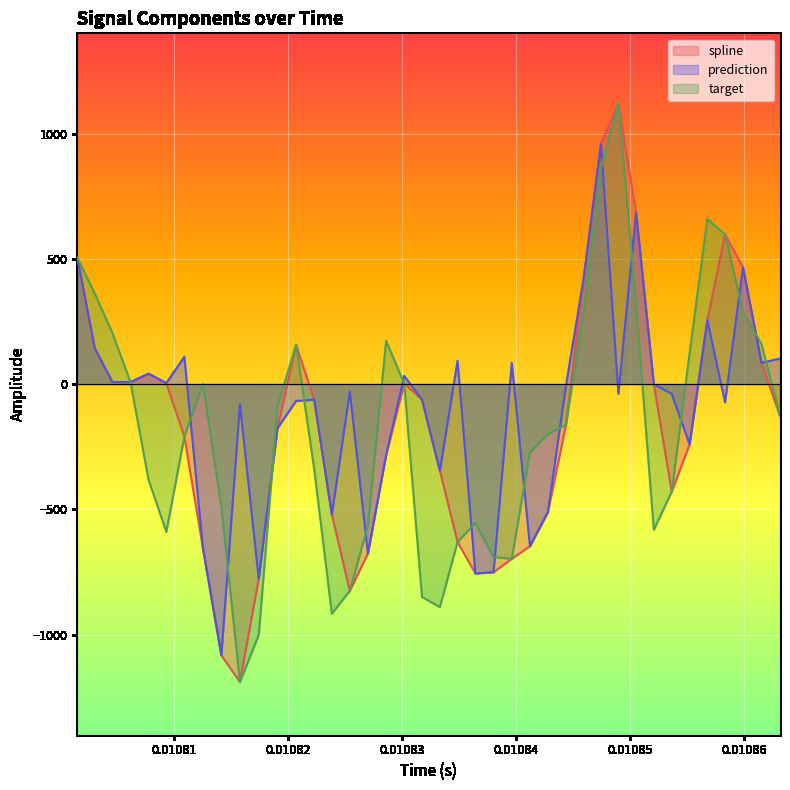

How many data points in target are above -162?

19